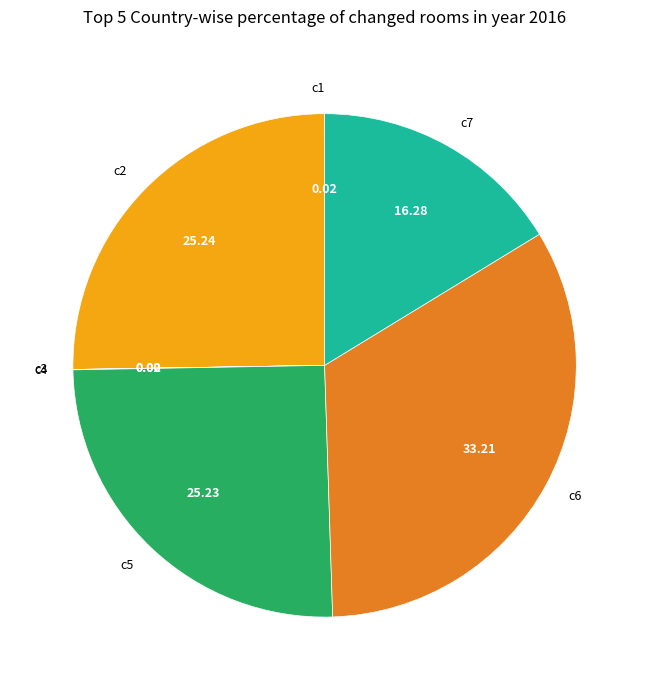

Approximately how many times larger is the value at c6 compared to c5?

1.3